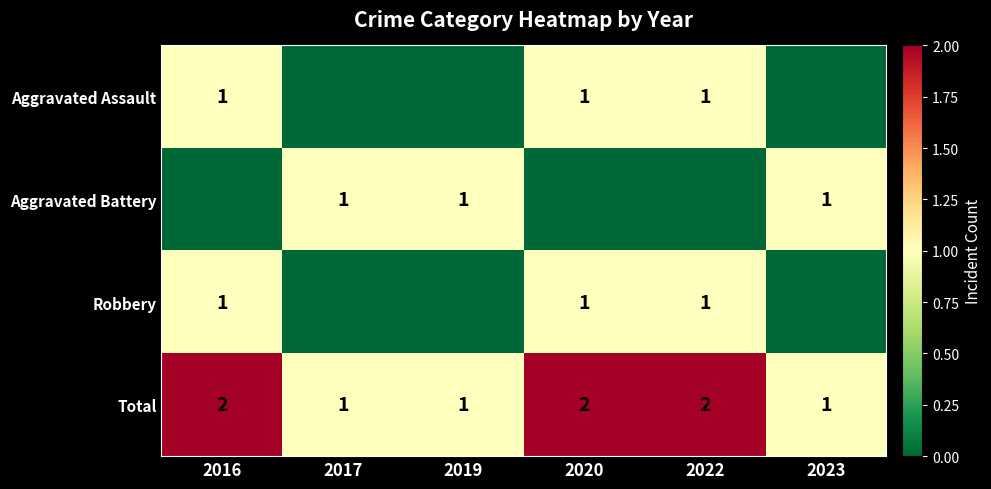

Count the number of categories in the chart.

6